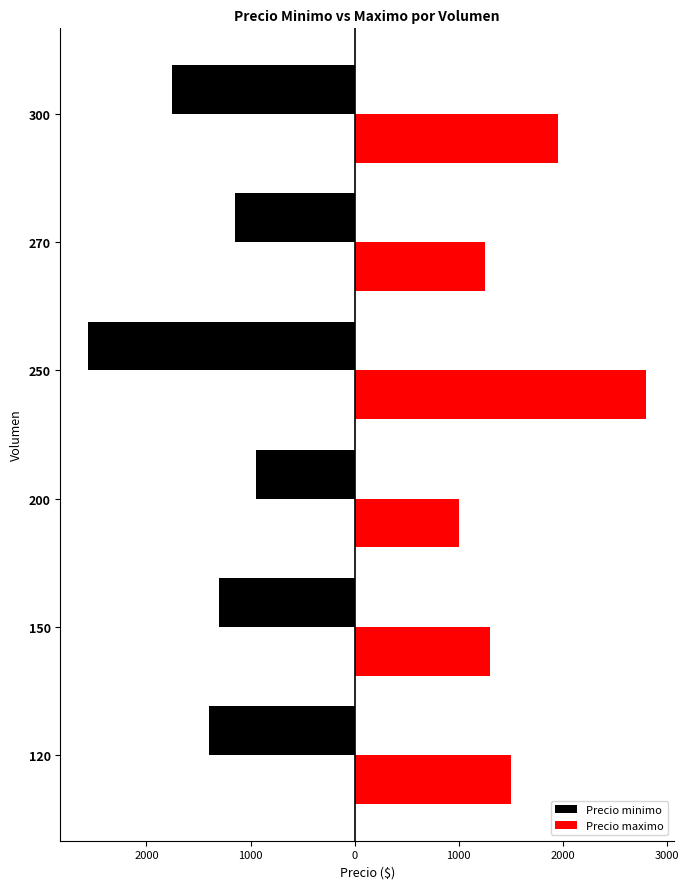

What are all the series names shown in the legend?

Precio minimo, Precio maximo